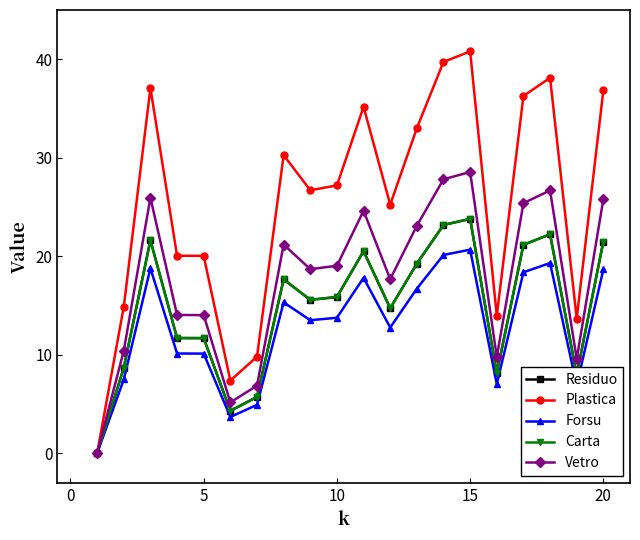

Is this an area chart (filled region under the line)?

No